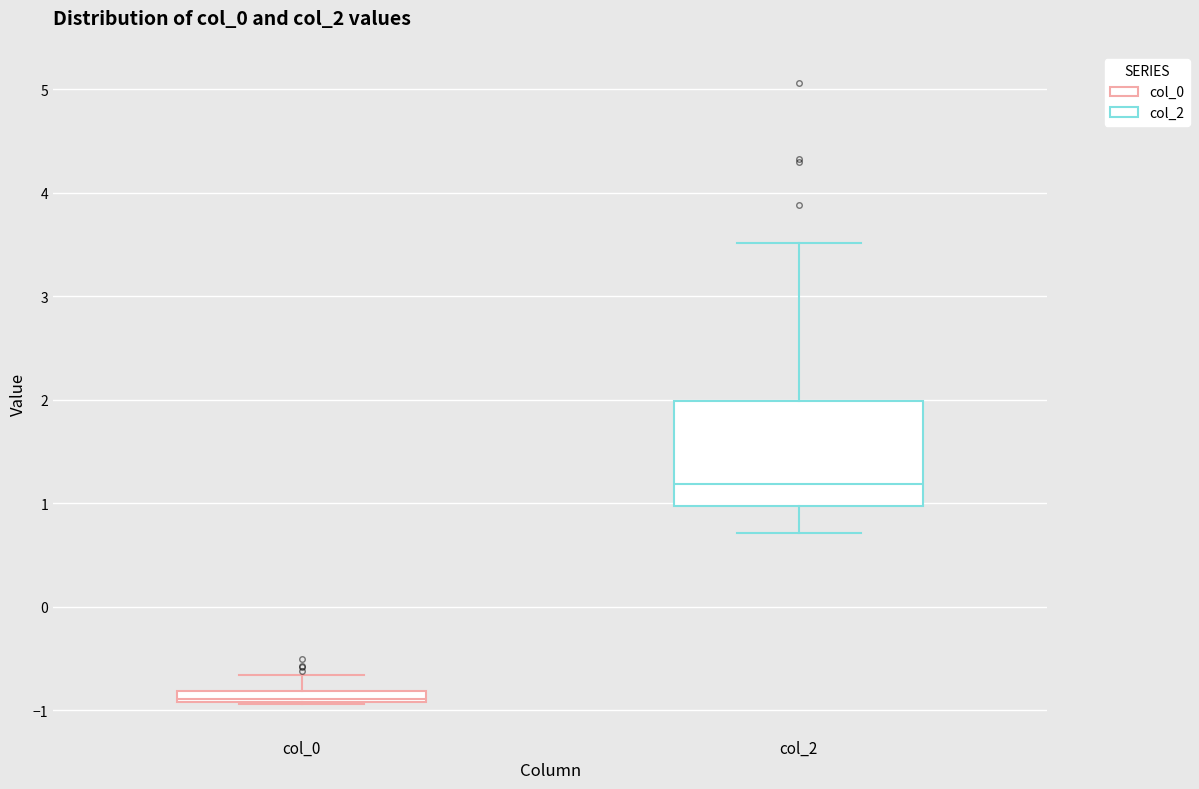

Where does the median line of the box for col_2 sit on the y-axis? The values are not printed on the chart, so give them approximately, as read against the axis.

1.2